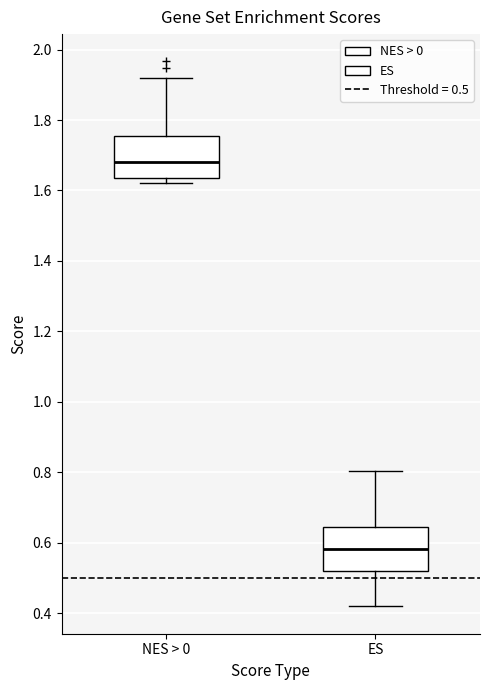

Where does the lower whisker of the box for ES end on the y-axis? The values are not printed on the chart, so give them approximately, as read against the axis.

0.42